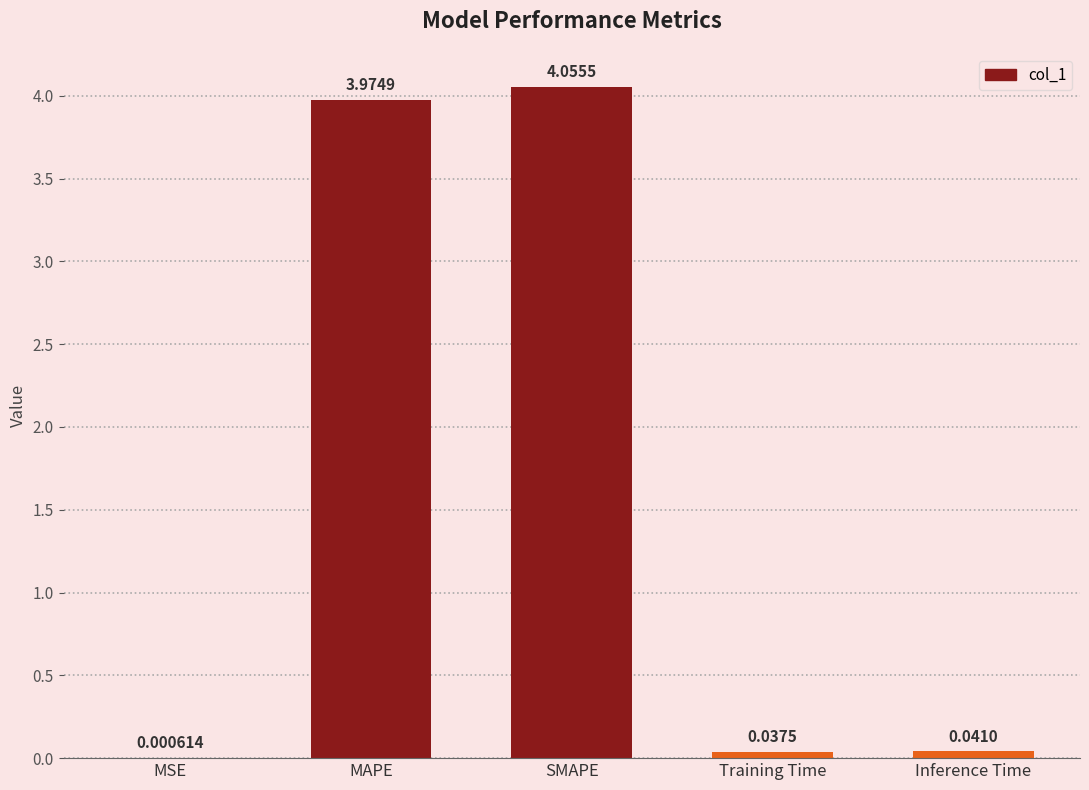

Which label corresponds to the largest value in the chart?

SMAPE